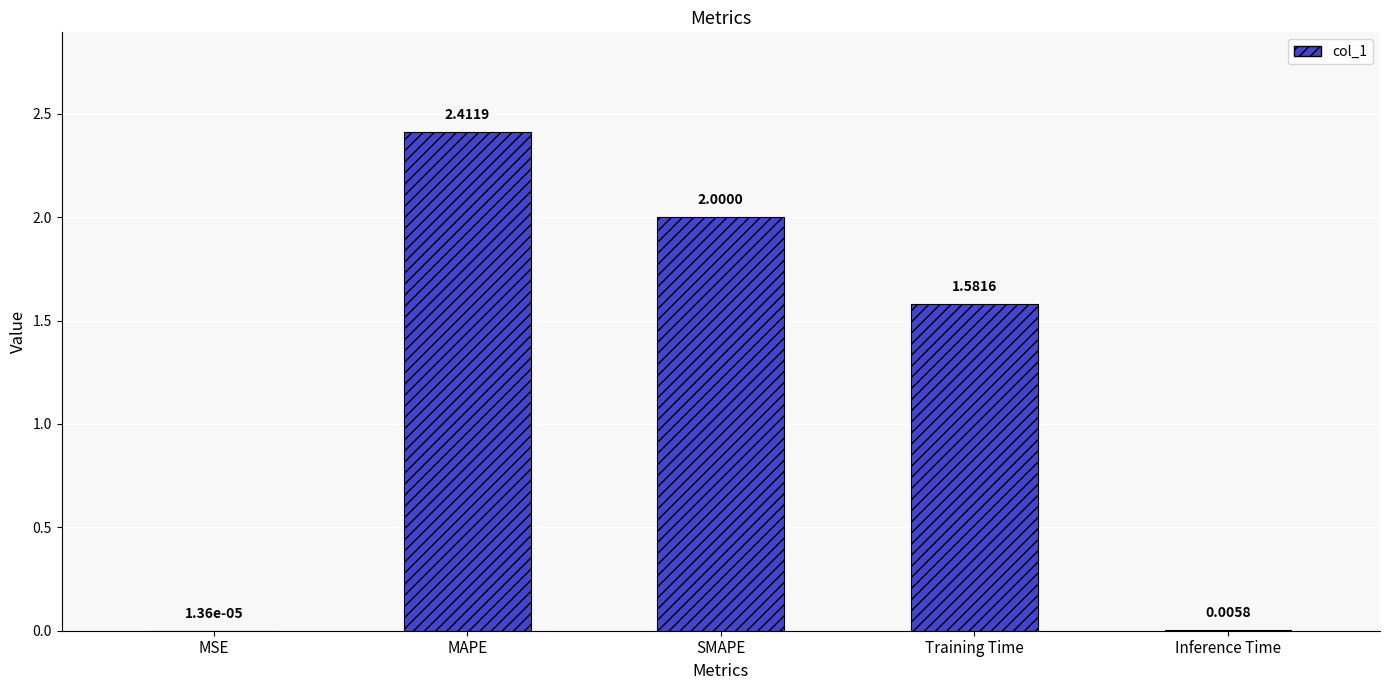

How many categories are shown in the chart?

5